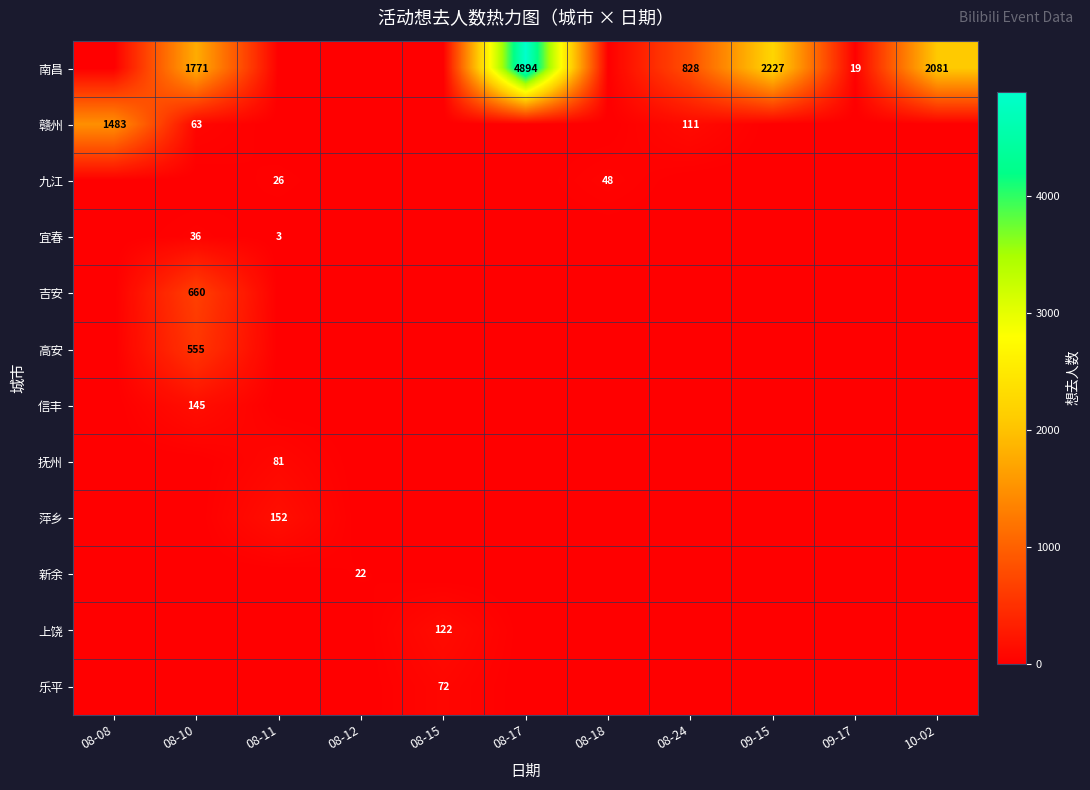

The 新余 series shows 22 at 08-12. True or false?

True